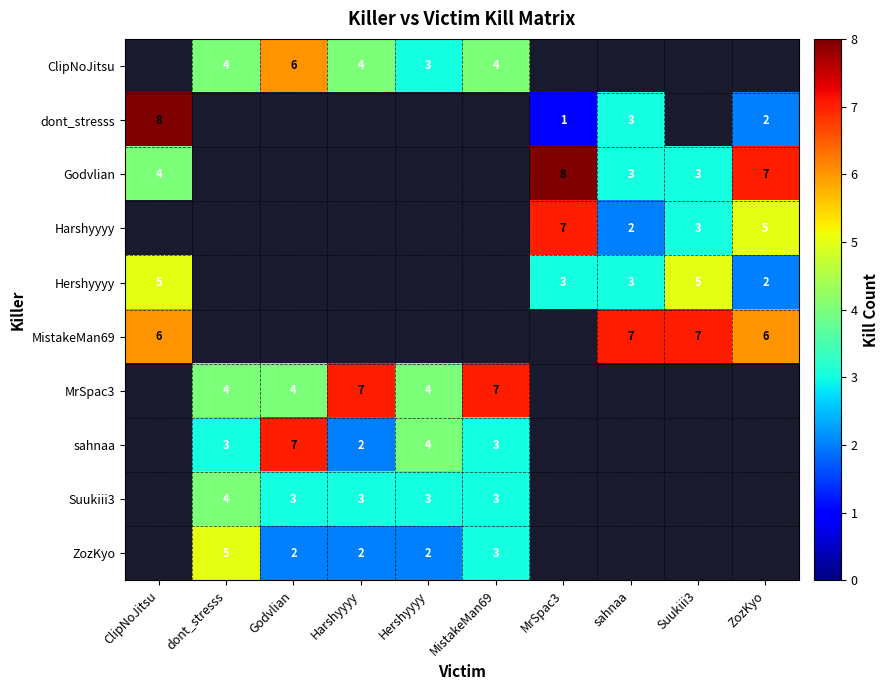

True or false: sahnaa has a value of 4 at MistakeMan69.

False